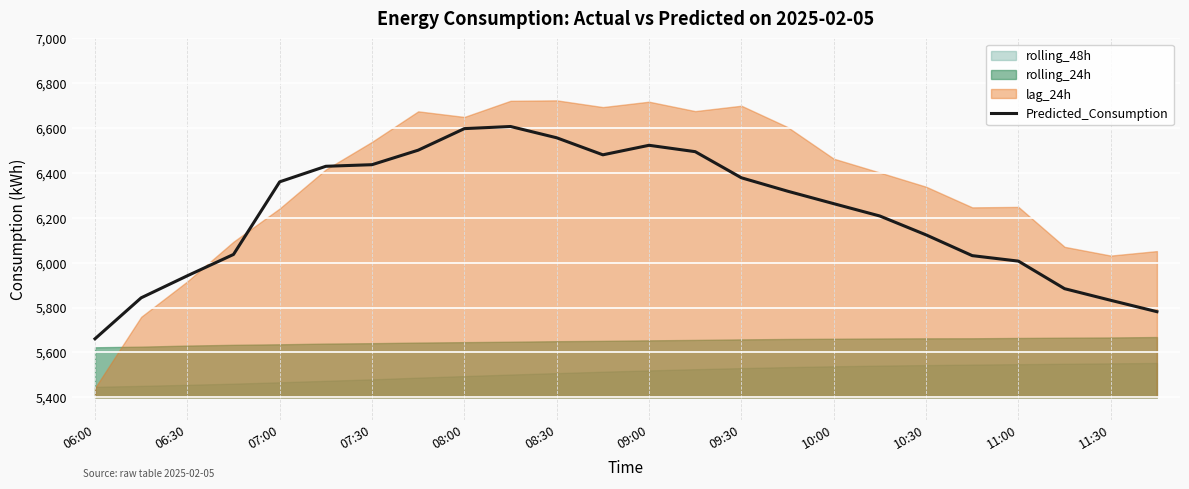

The value of Predicted_Consumption at 11:30 is 1733.9. True or false?

False